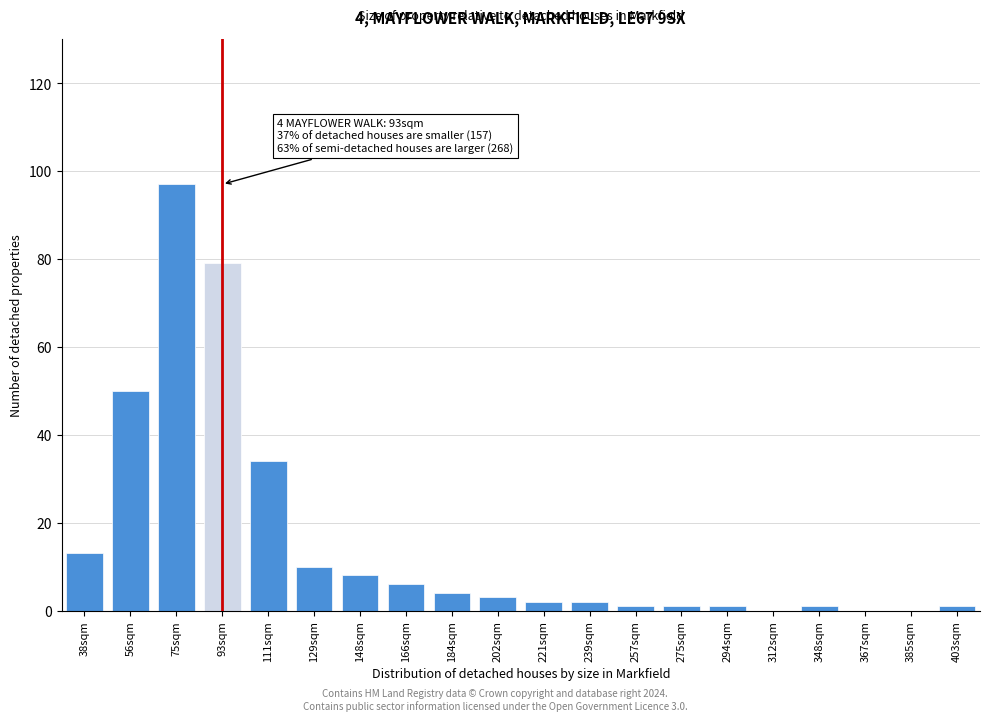

Reading right to left, extract all data points from this chart.

403sqm=1	385sqm=0	367sqm=0	348sqm=1	312sqm=0	294sqm=1	275sqm=1	257sqm=1	239sqm=2	221sqm=2	202sqm=3	184sqm=4	166sqm=6	148sqm=8	129sqm=10	111sqm=34	93sqm=79	75sqm=97	56sqm=50	38sqm=13